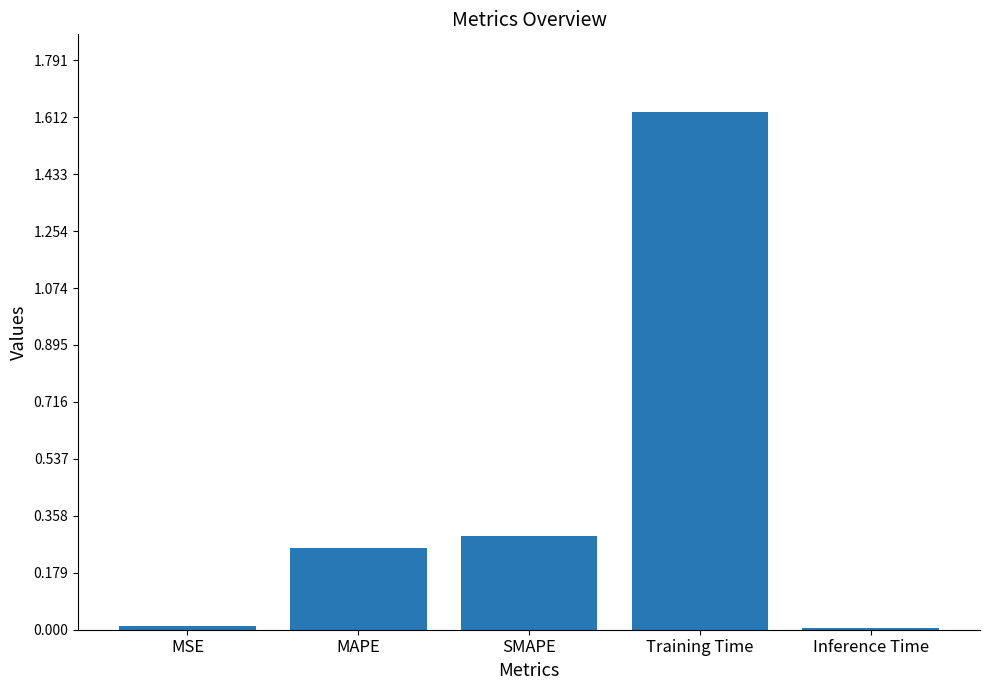

What is the average value?

0.4